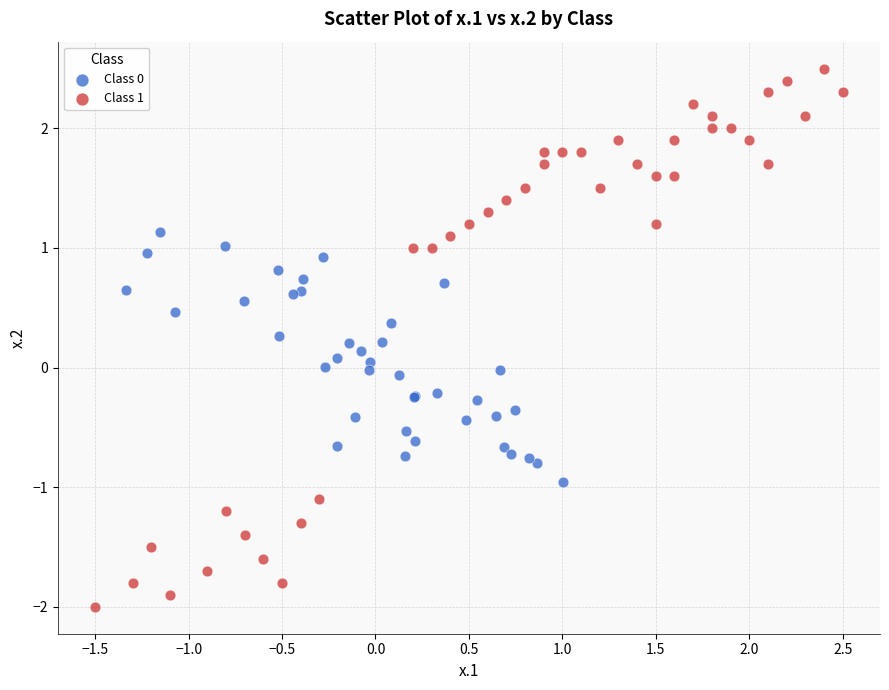

Which series has the widest spread of Y values?

Class 1